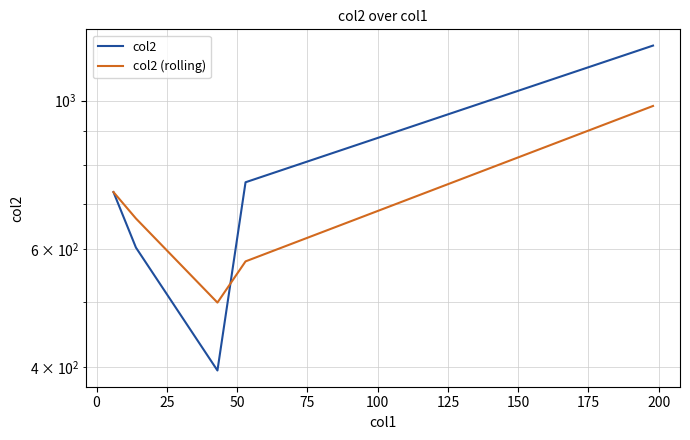

True or false: col2 (rolling) and col2 intersect in this chart.

True